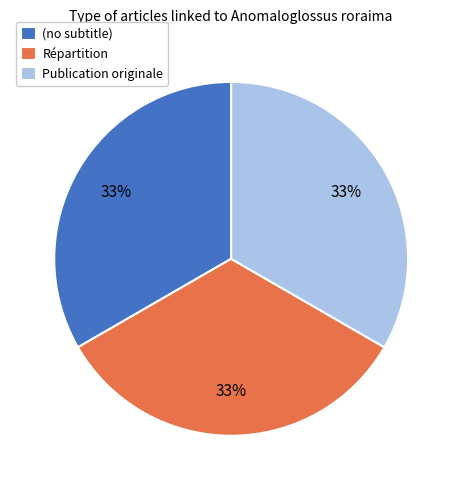

True or false: Répartition accounts for 33% of the total.

True